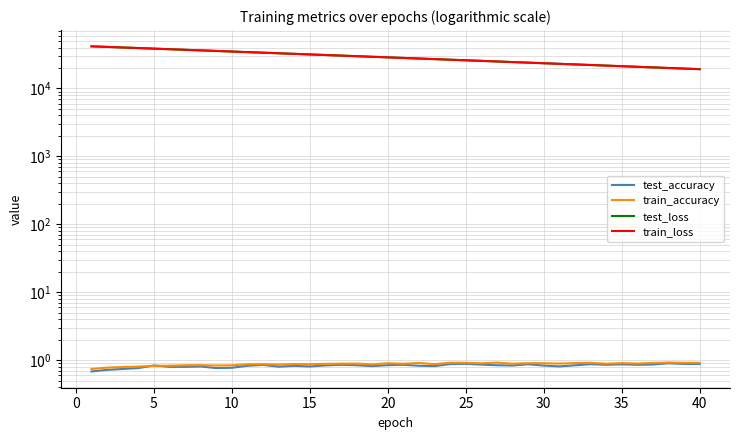

Which series changed the most between 15 and 30?

test_loss